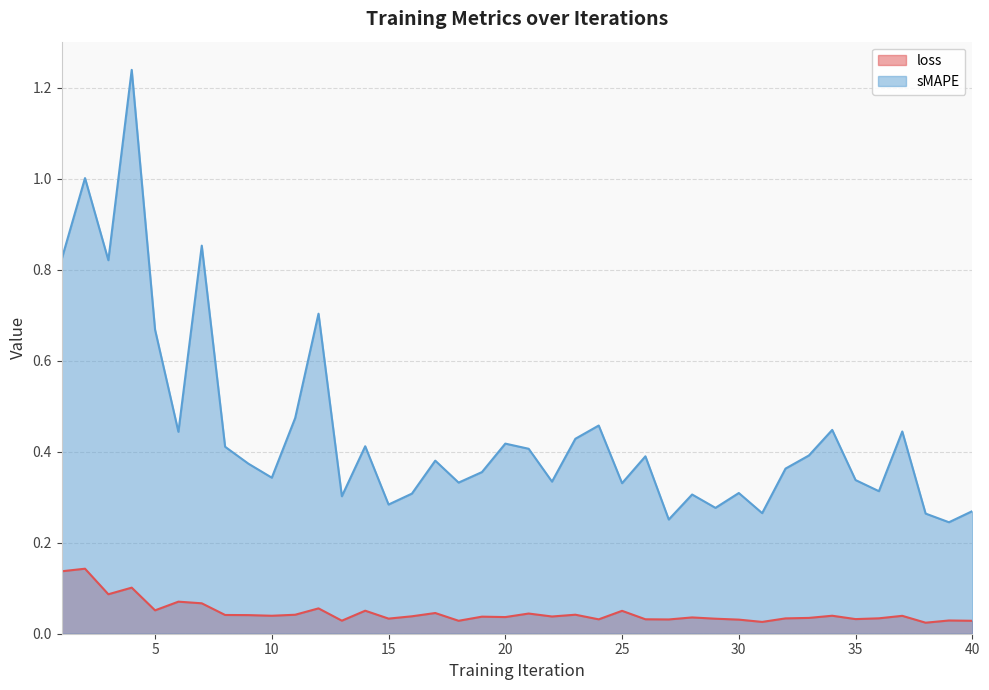

What is the difference between the maximum and second lowest values in the sMAPE series?

1.0